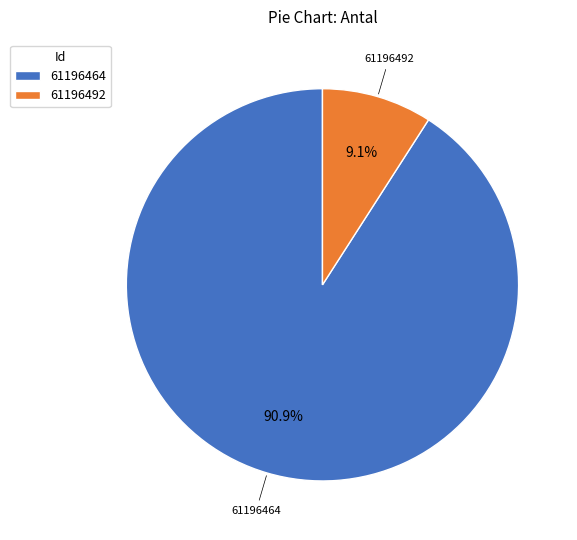

How many slices are in this pie chart?

2